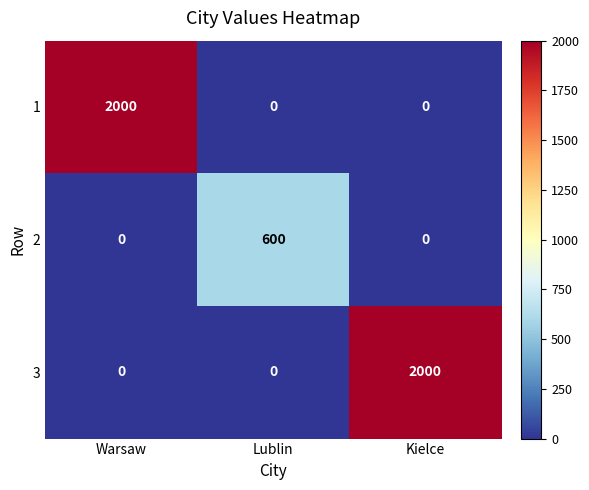

What is the total value across all series at Lublin?

600